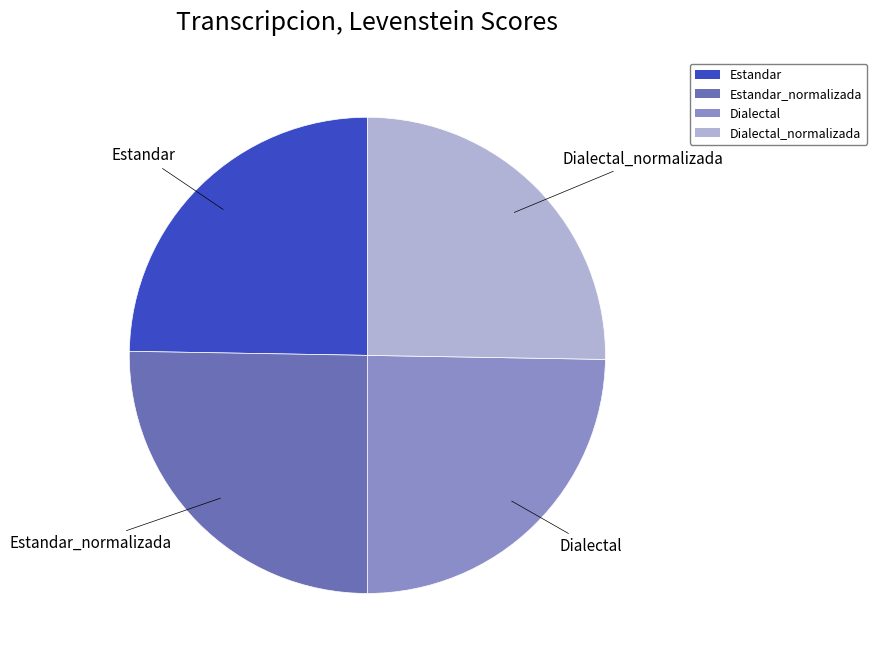

Does Dialectal_normalizada represent more than half of the total?

No